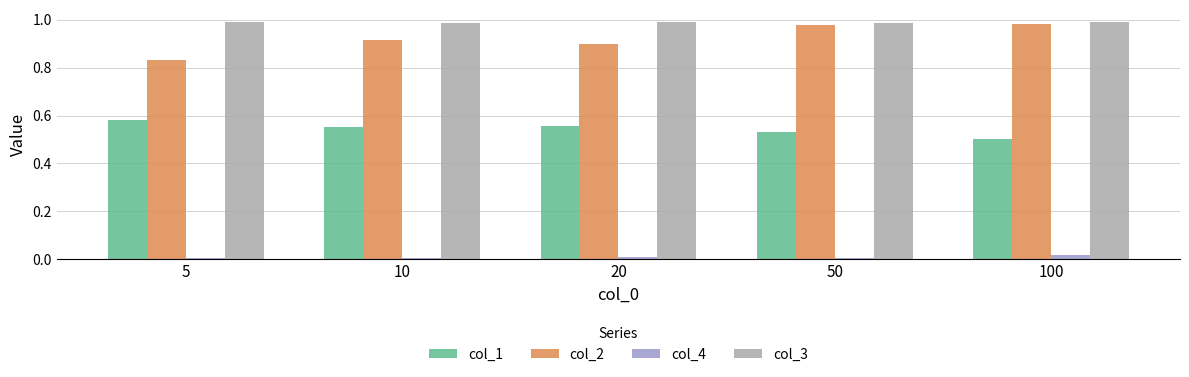

At which label is col_2 closest to 0?

5